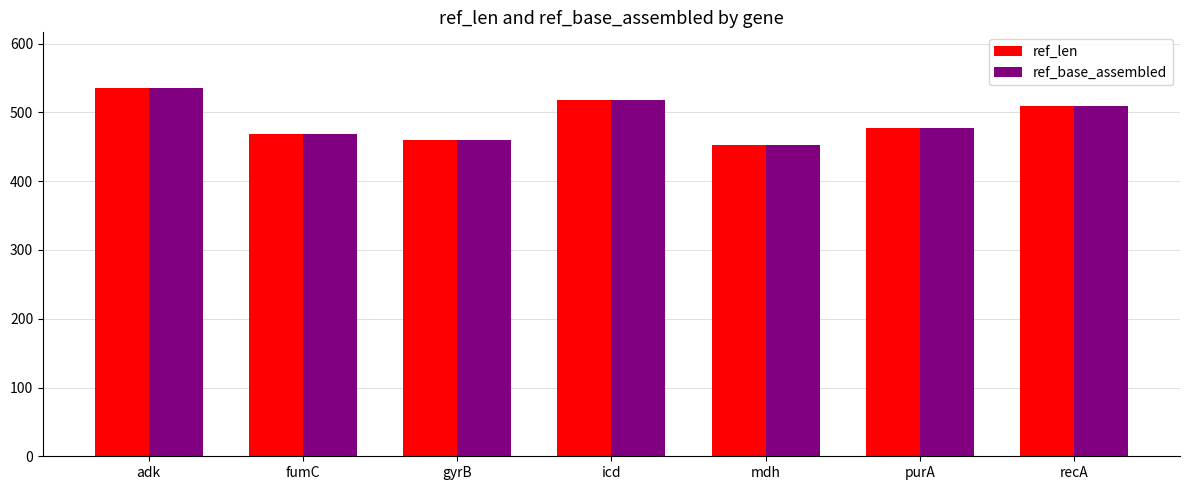

At which label does ref_len reach its peak?

adk